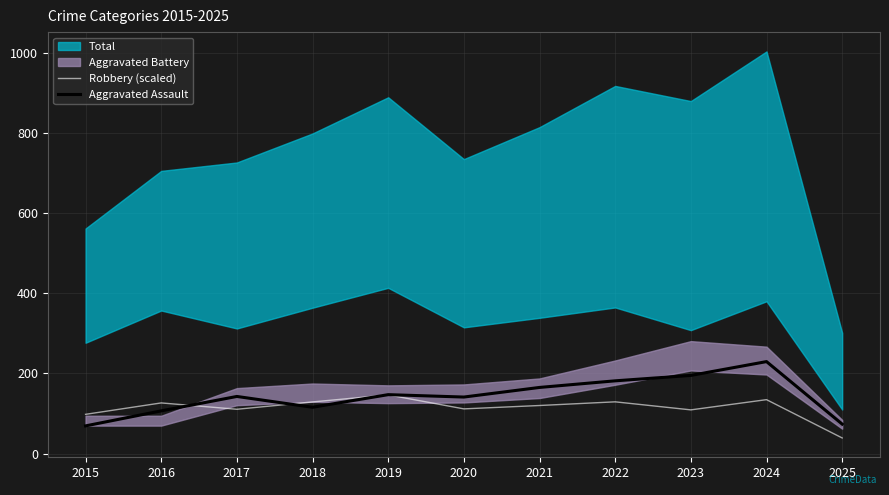

What is the approximate value of Robbery (scaled) at 2021?

119.9